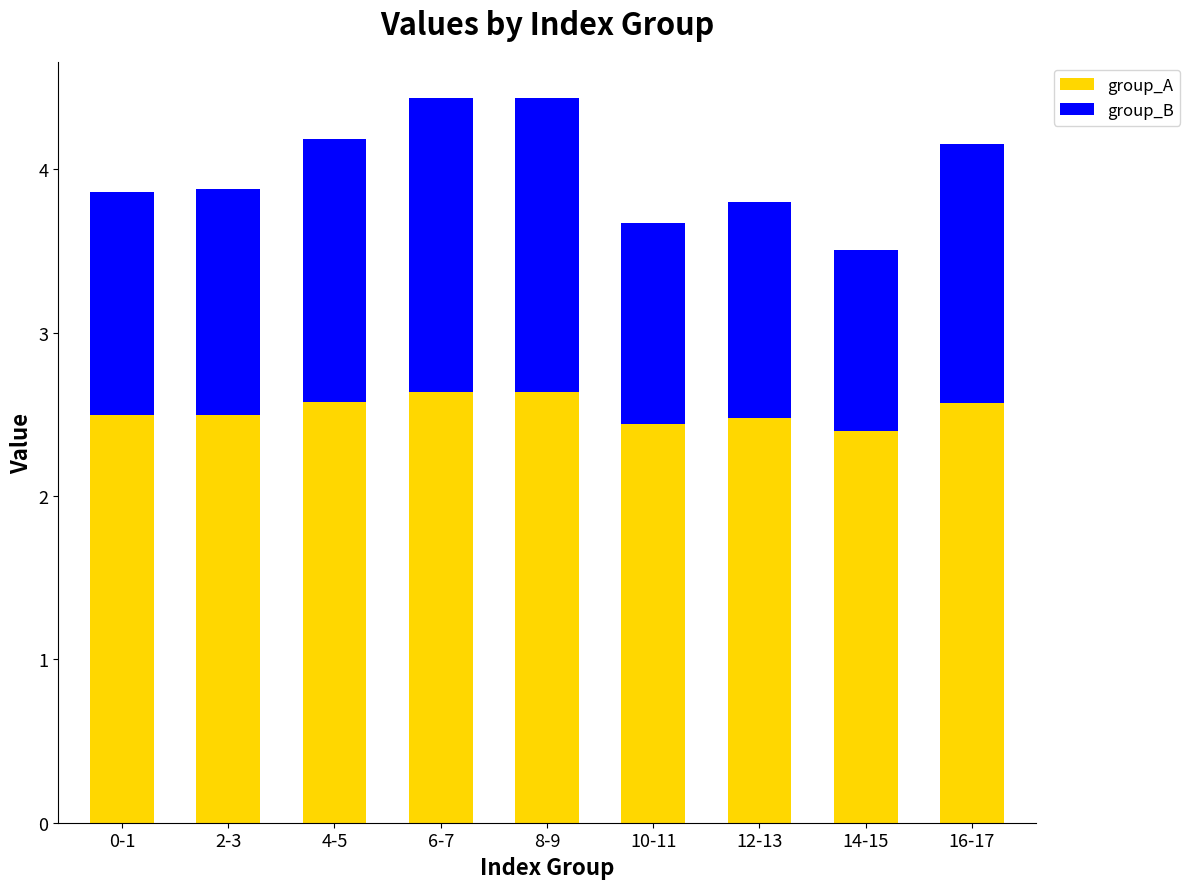

How many group_A values are between 2 and 3?

9